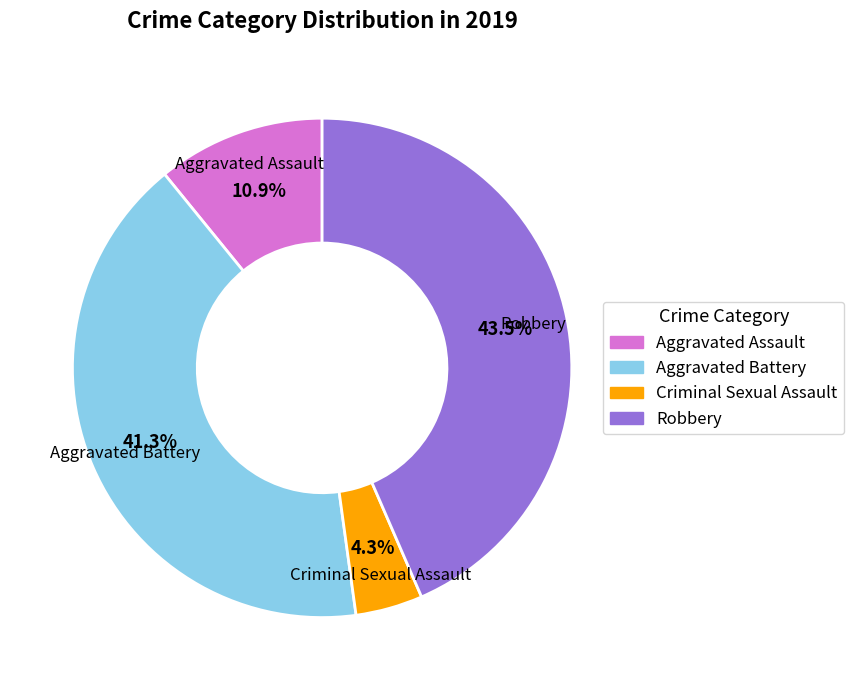

Count the number of slices in the pie.

4